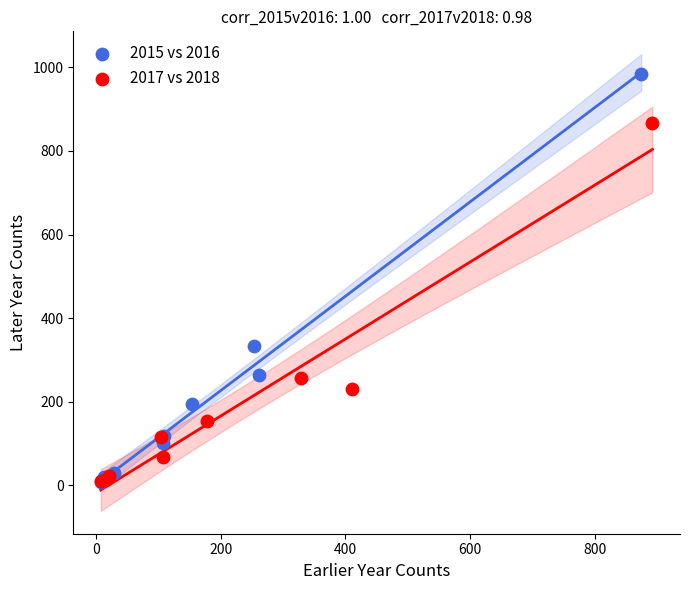

Which series reaches the maximum Y coordinate?

2015 vs 2016